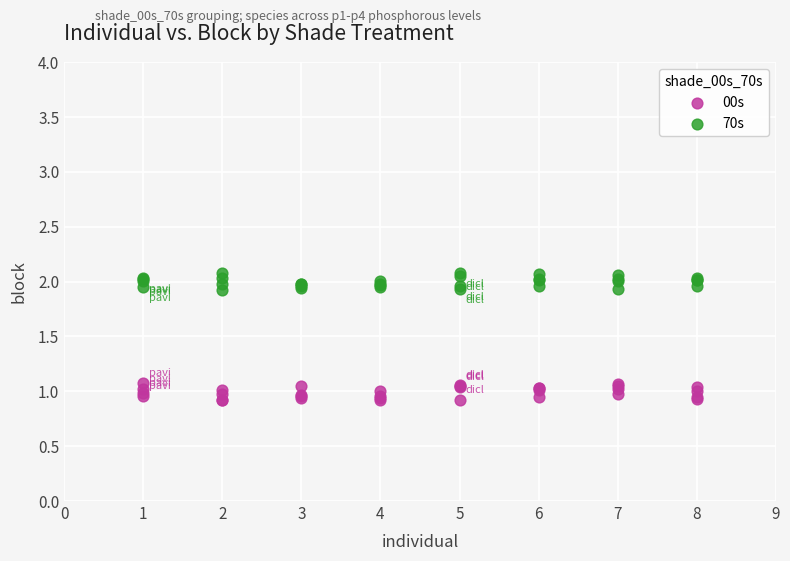

What is the X range (max minus min) for the scatter plot?

7.0